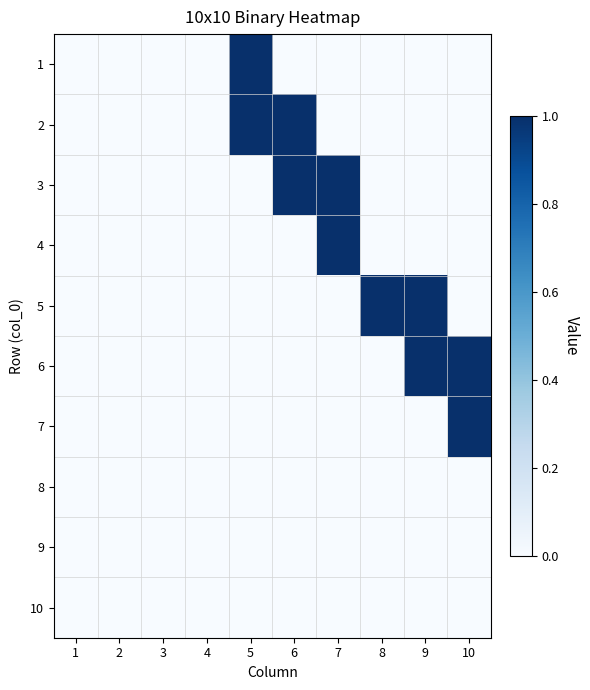

How many distinct data groups are displayed?

10